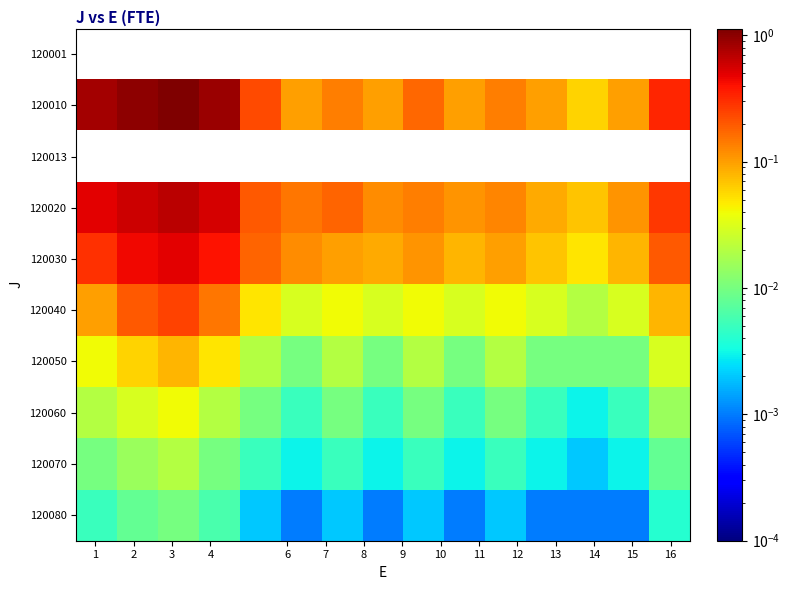

What is the maximum value shown in the chart?

1.1